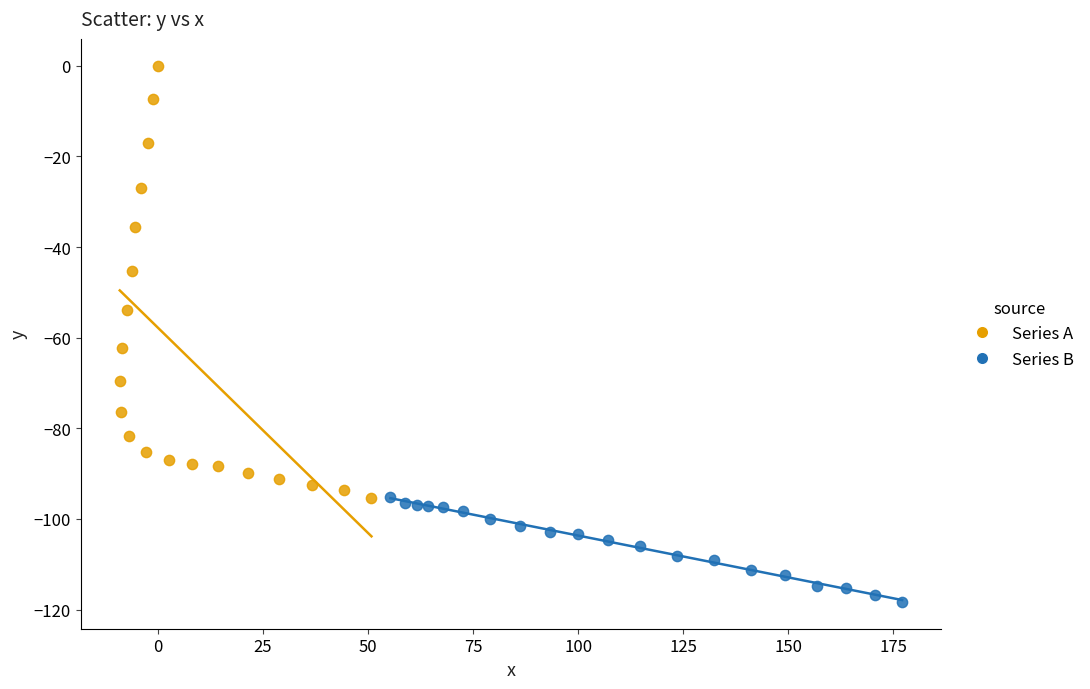

Which series has the largest Y range (max minus min)?

Series A